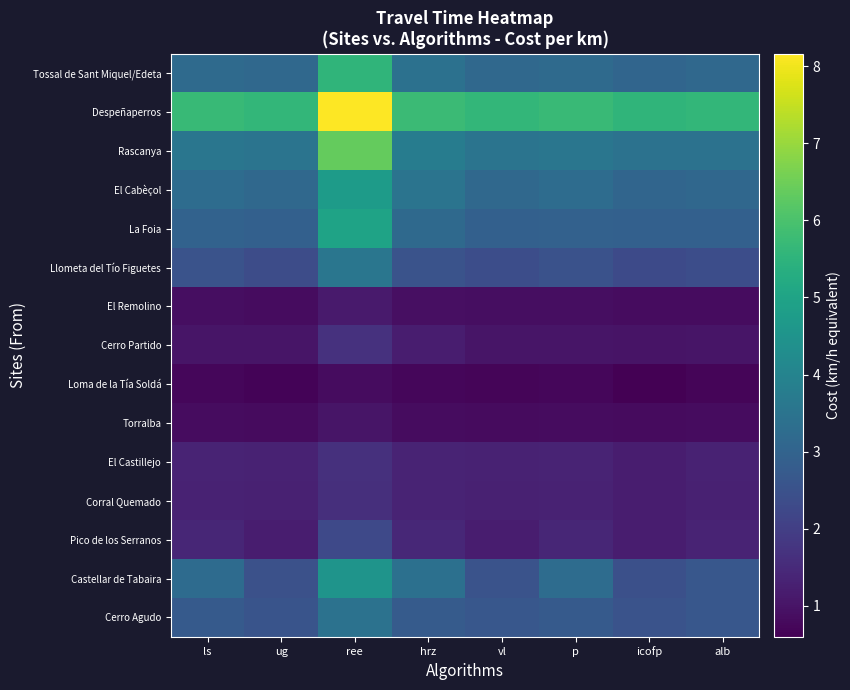

What is the total value across all series at hrz?

36.2